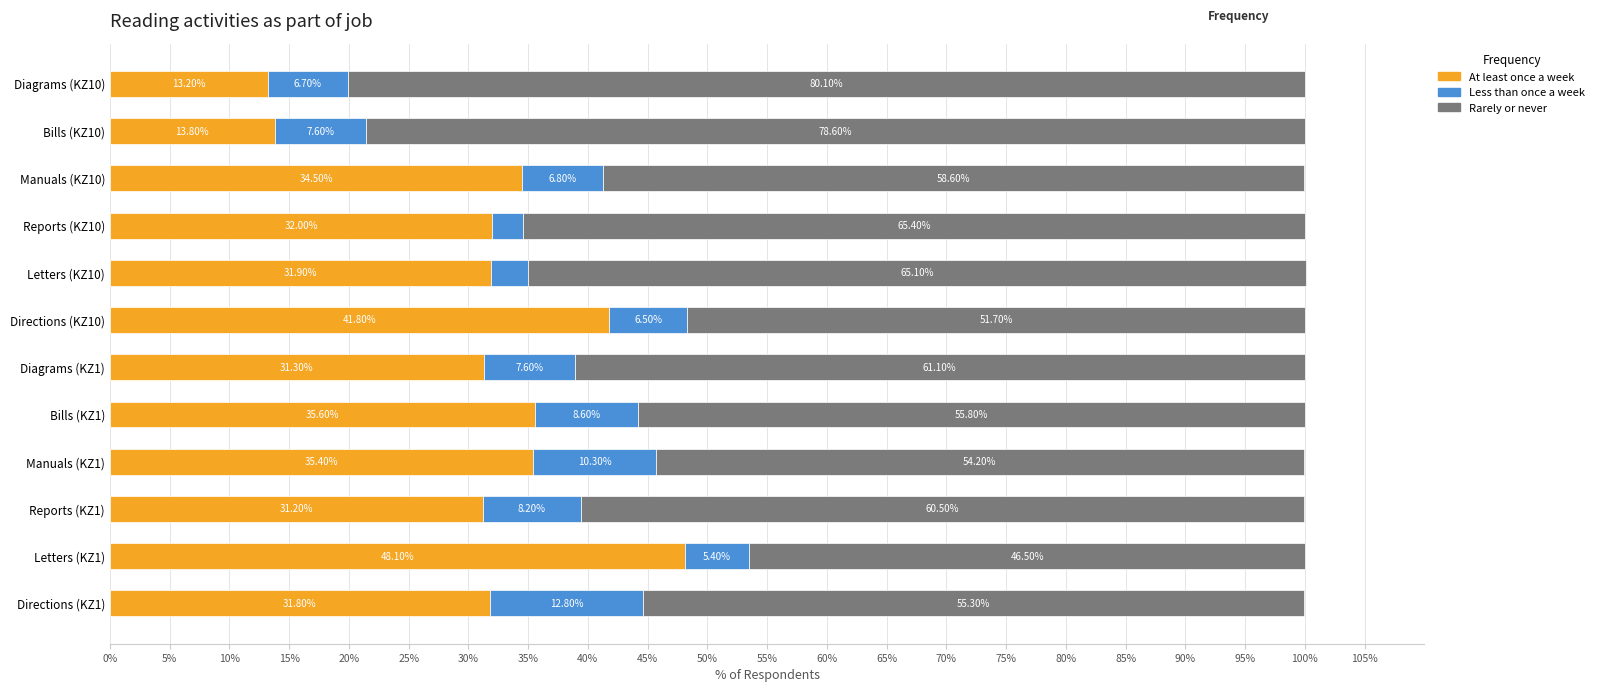

What is the average value of the At least once a week series?

31.7